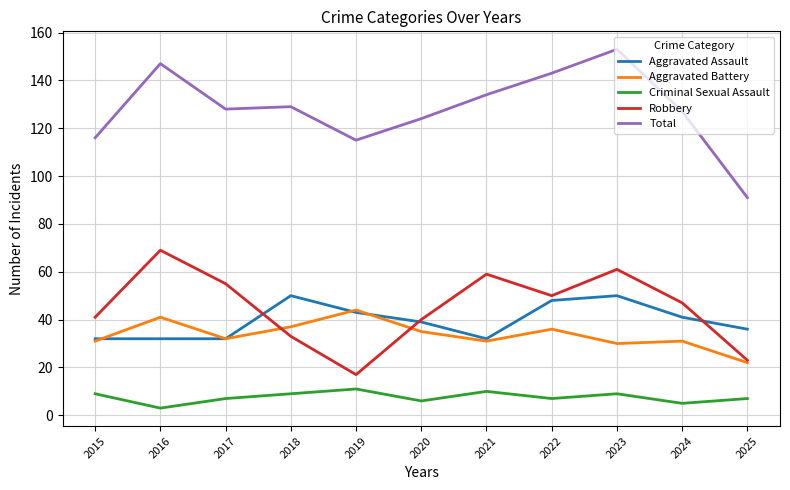

Reading left to right, what are all the values shown in this chart?

Aggravated Assault: 32	32	32	50	43	39	32	48	50	41	36
Aggravated Battery: 31	41	32	37	44	35	31	36	30	31	22
Criminal Sexual Assault: 9	3	7	9	11	6	10	7	9	5	7
Robbery: 41	69	55	33	17	40	59	50	61	47	23
Total: 116	147	128	129	115	124	134	143	153	127	91